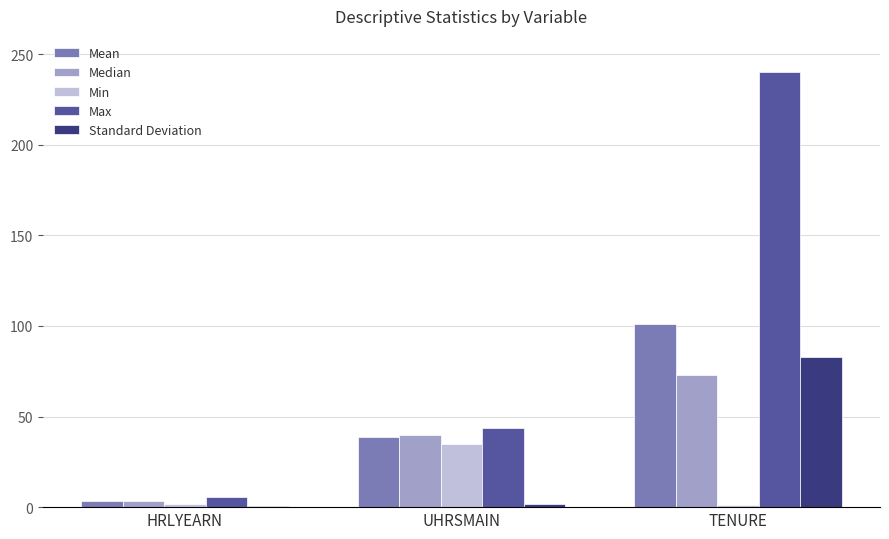

Between HRLYEARN and UHRSMAIN, which series saw the biggest shift?

Max